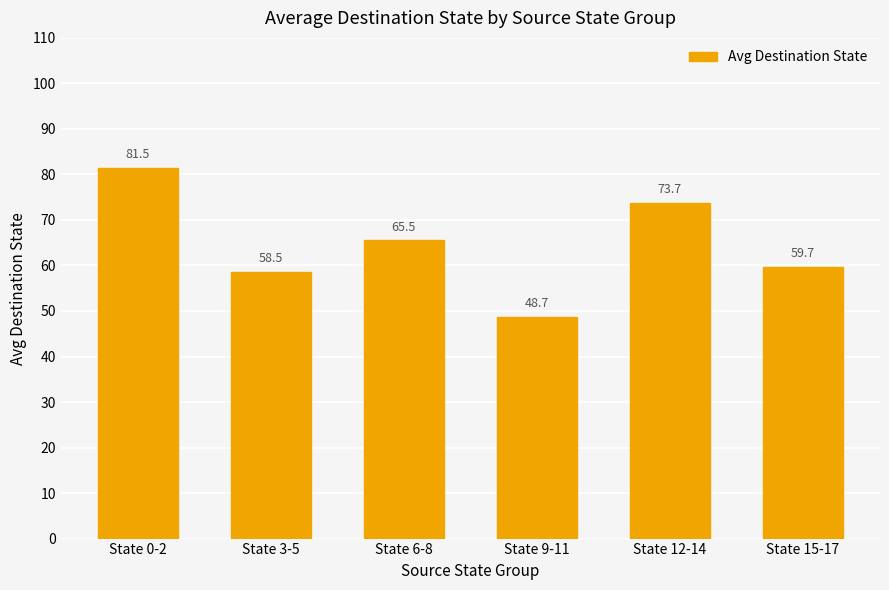

What is the minimum value shown in the chart?

48.7